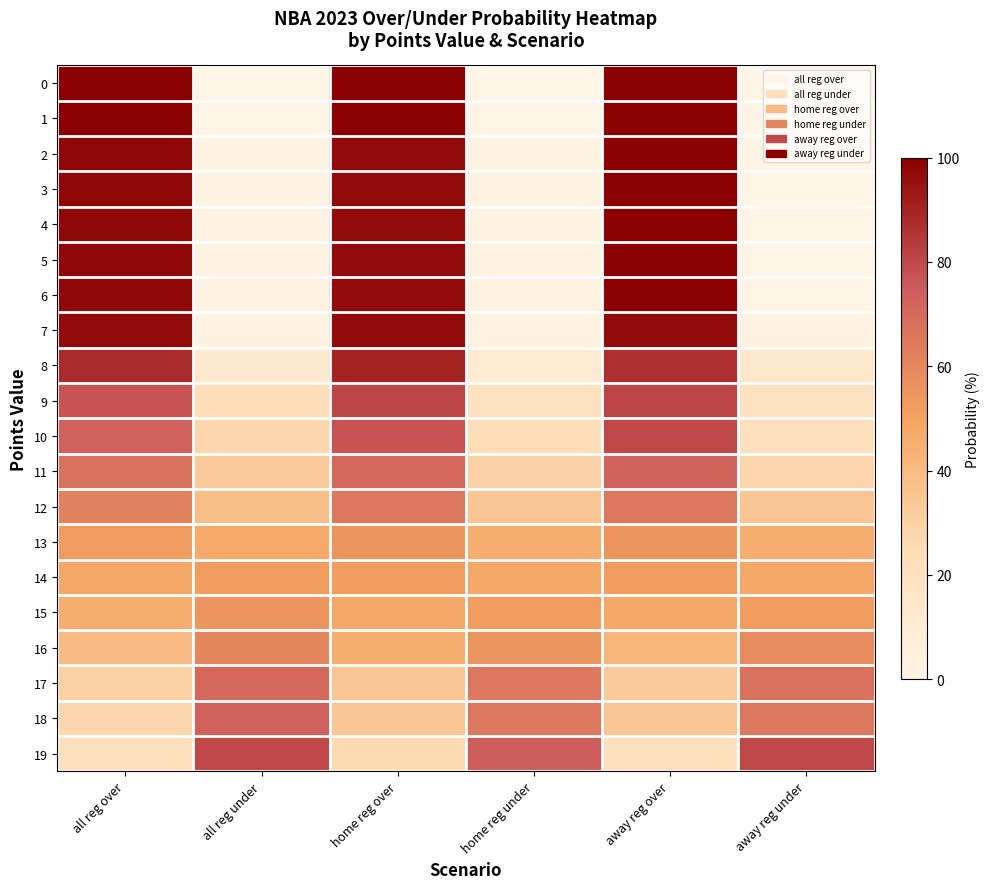

How many categories are shown in the chart?

6